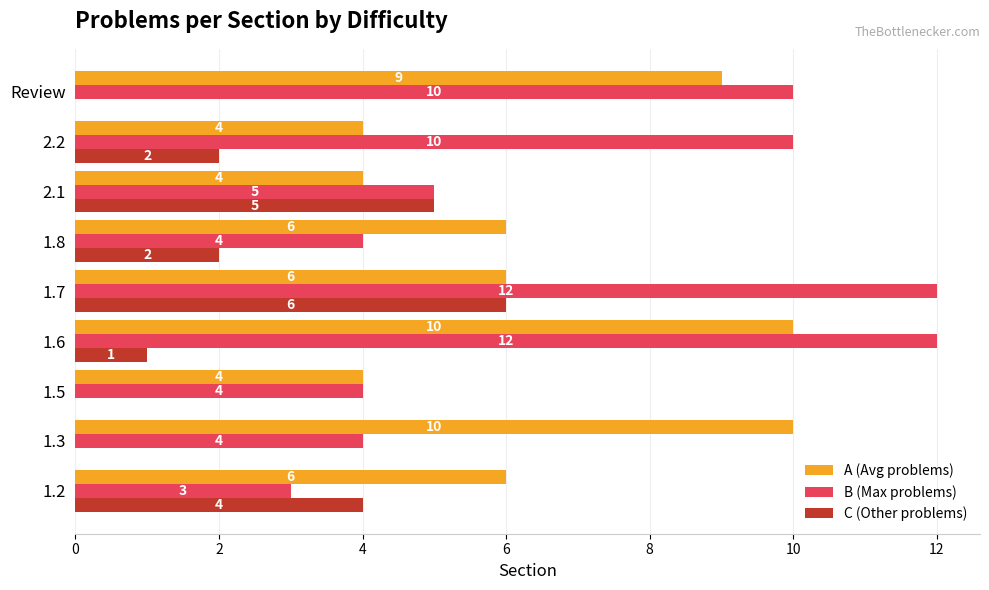

The value of A (Avg problems) at Review is 9. True or false?

True